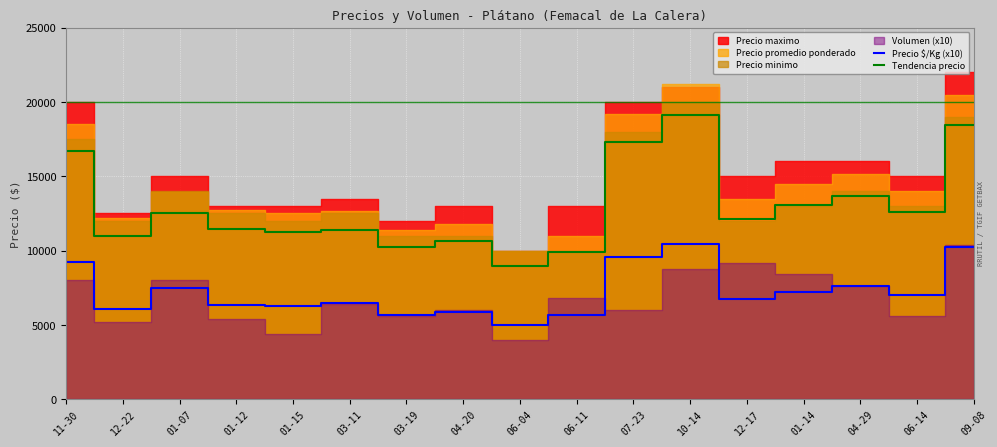

In Precio $/Kg (x10), how many points are higher than both neighbors (excluding endpoints)?

5